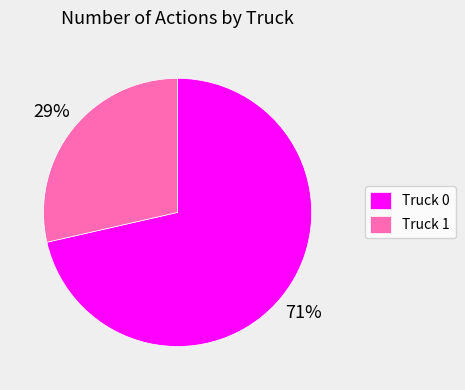

How many slices are in this pie chart?

2